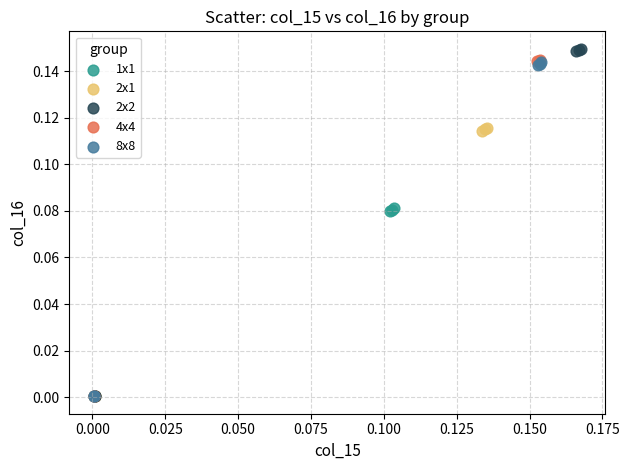

What are all the series names shown in the legend?

1x1, 2x1, 2x2, 4x4, 8x8